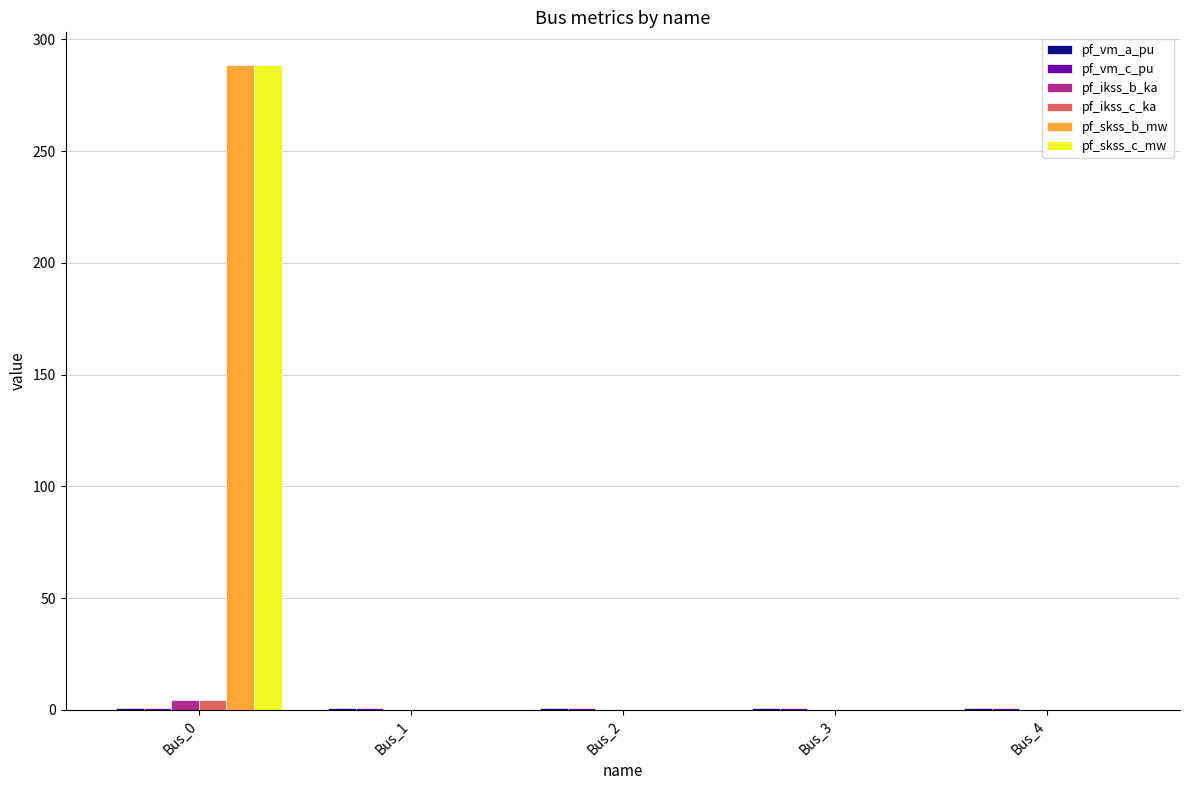

At which label does pf_ikss_b_ka reach its peak?

Bus_0